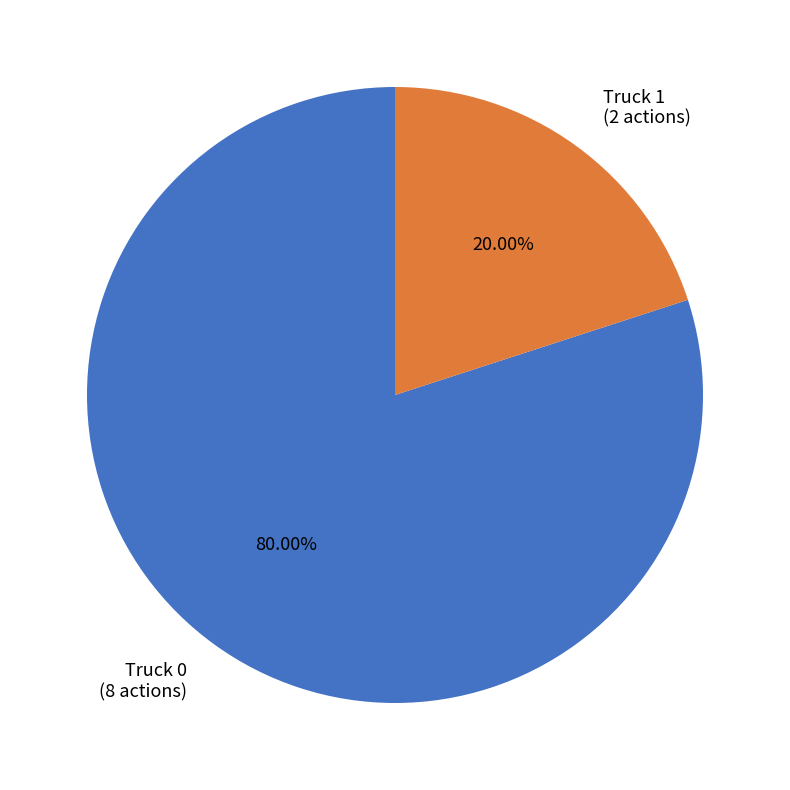

To the nearest percent, what is the difference between the largest and smallest slice percentages?

60%